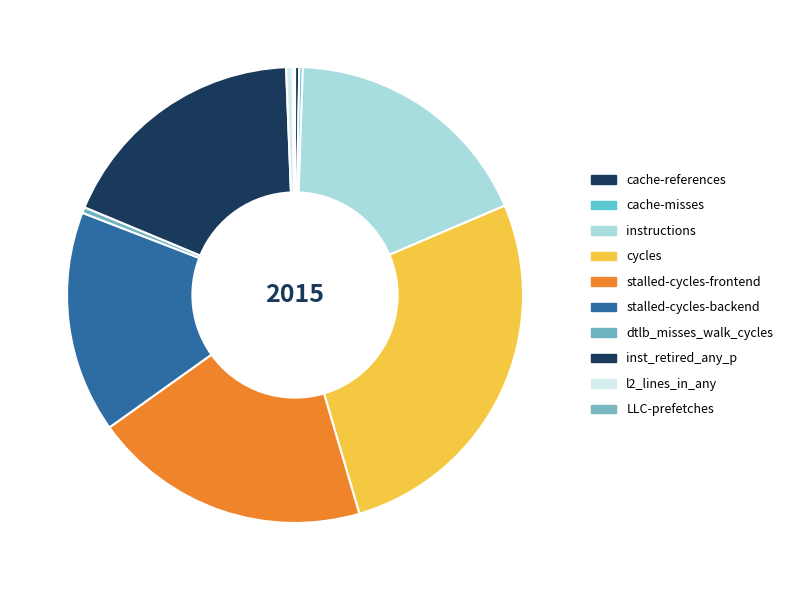

Does any single category account for the majority?

No